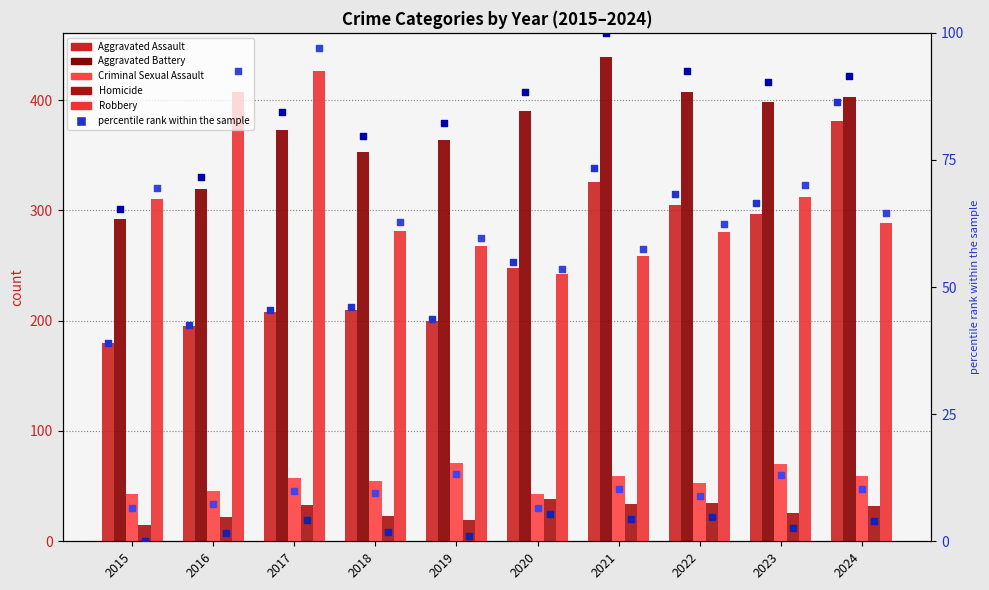

At how many categories does at least one series exceed 147?

10